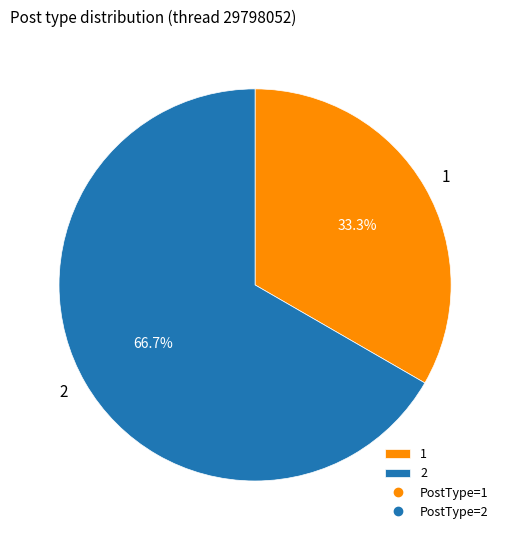

Combined, do 2 and 1 account for over 50%?

Yes